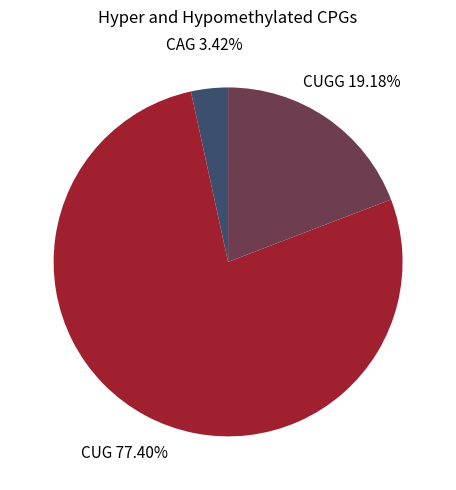

Does CUG represent more than half of the total?

Yes